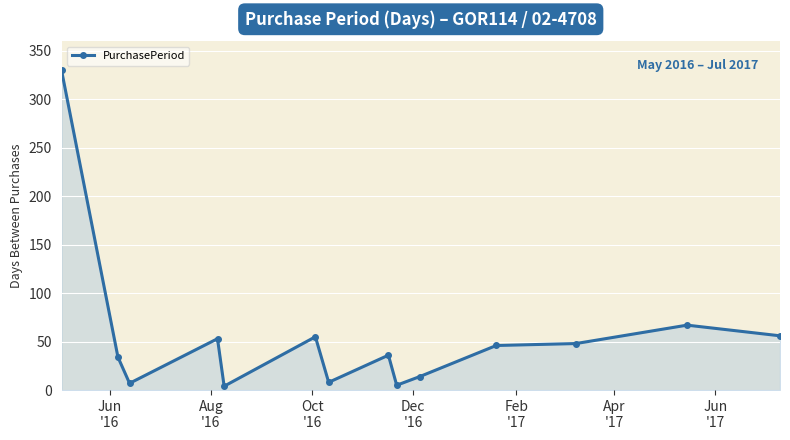

What is the sum of all values?

763